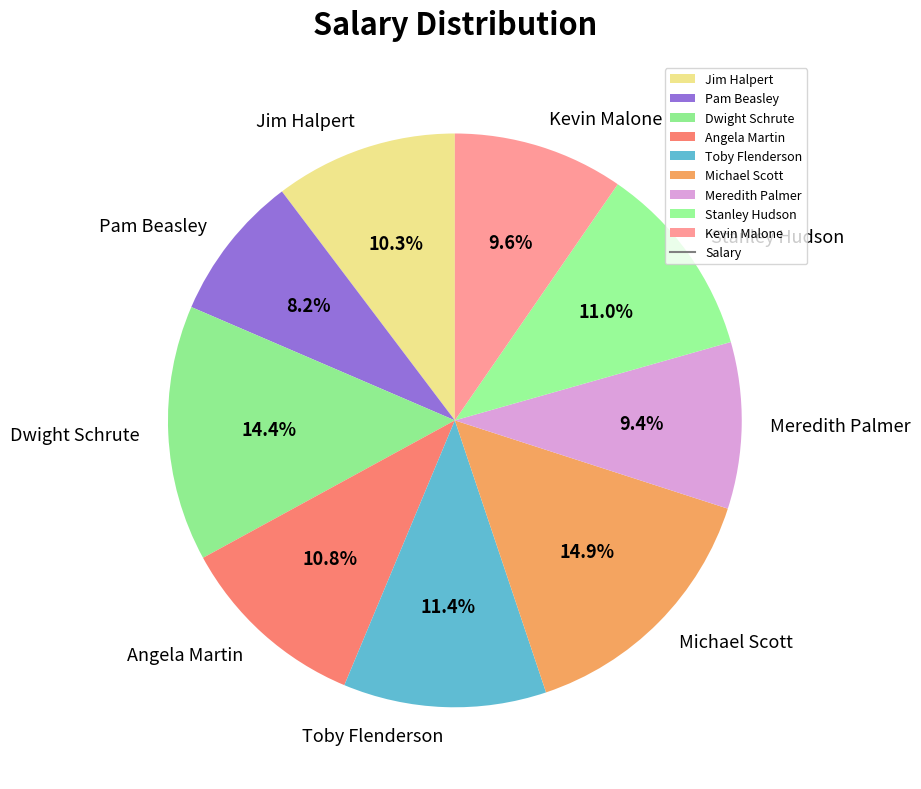

How many segments does this pie chart have?

9